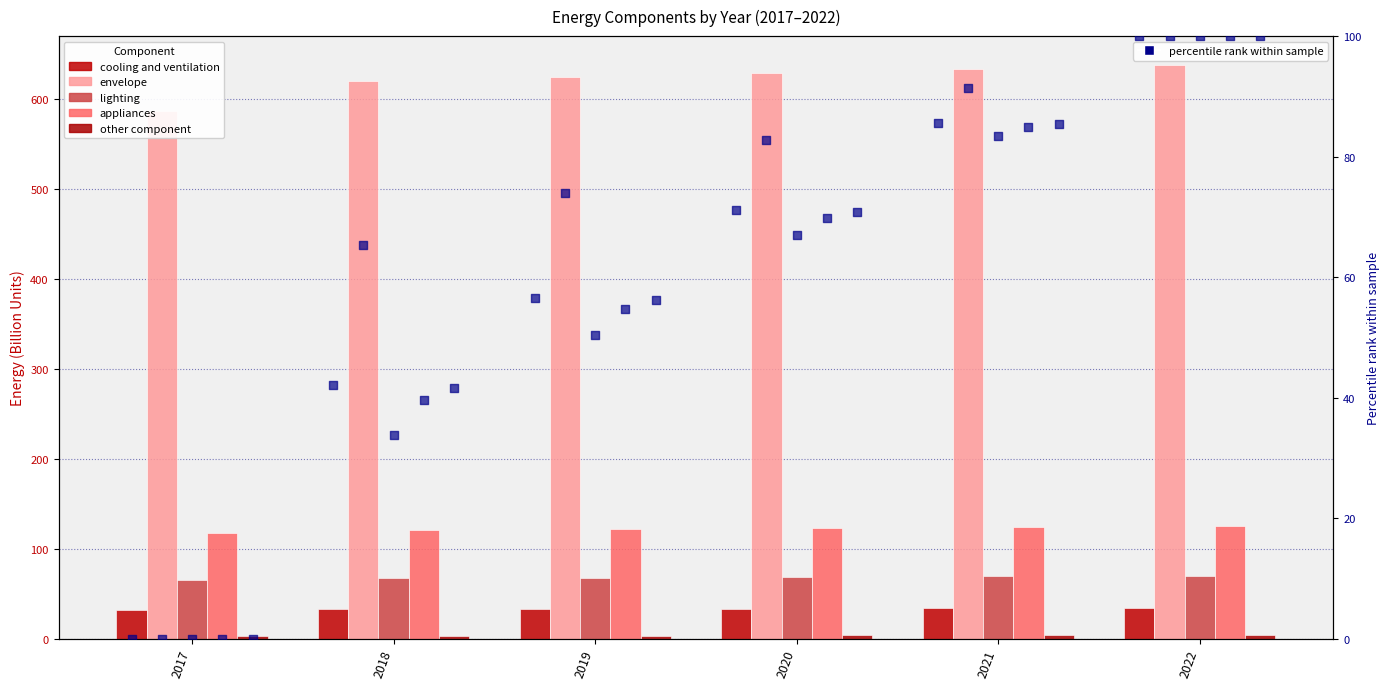

Which series reaches the minimum Y coordinate?

other component